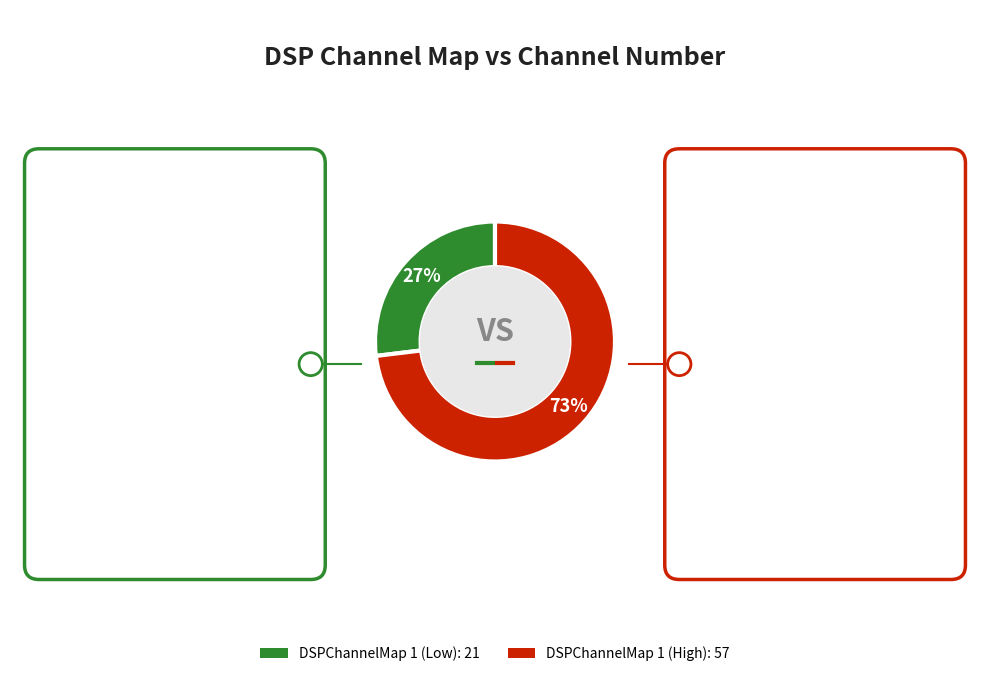

Is there any slice that represents more than half of the pie?

Yes